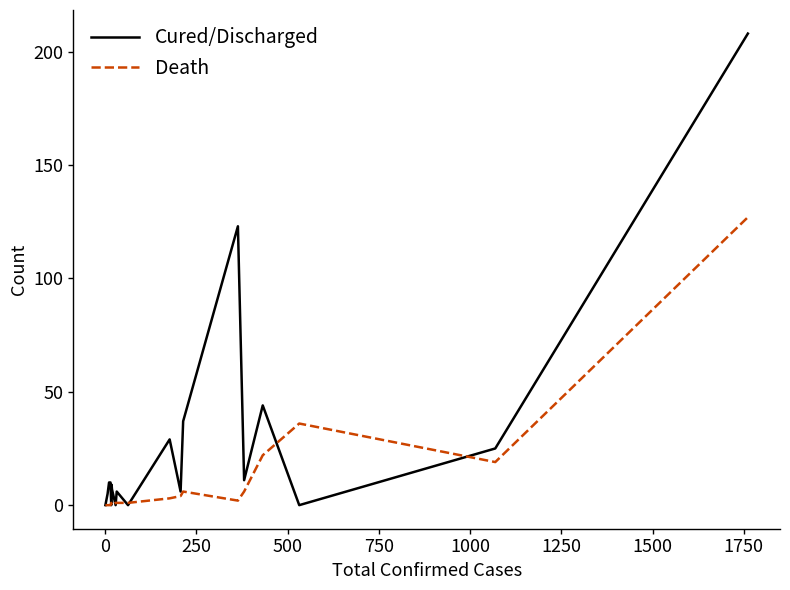

Rank the series by their average value, from lowest to highest.

Death, Cured/Discharged